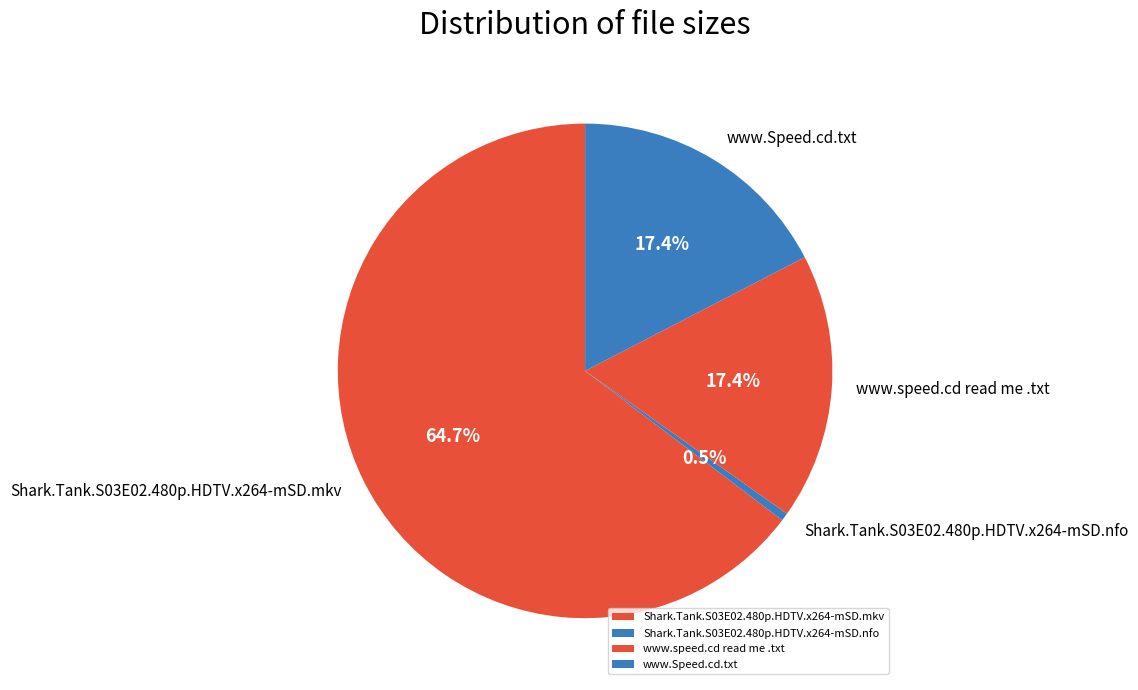

How many segments does this pie chart have?

4